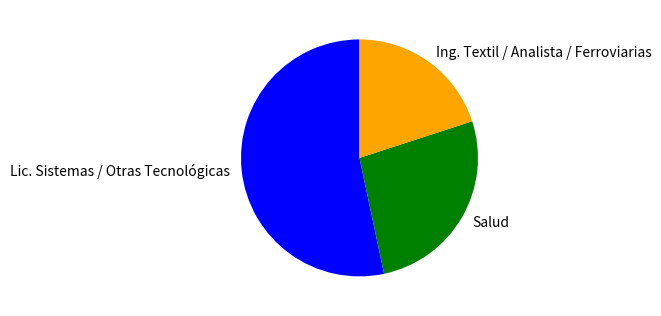

Between Ing. Textil / Analista / Ferroviarias and Salud, which is larger?

Salud